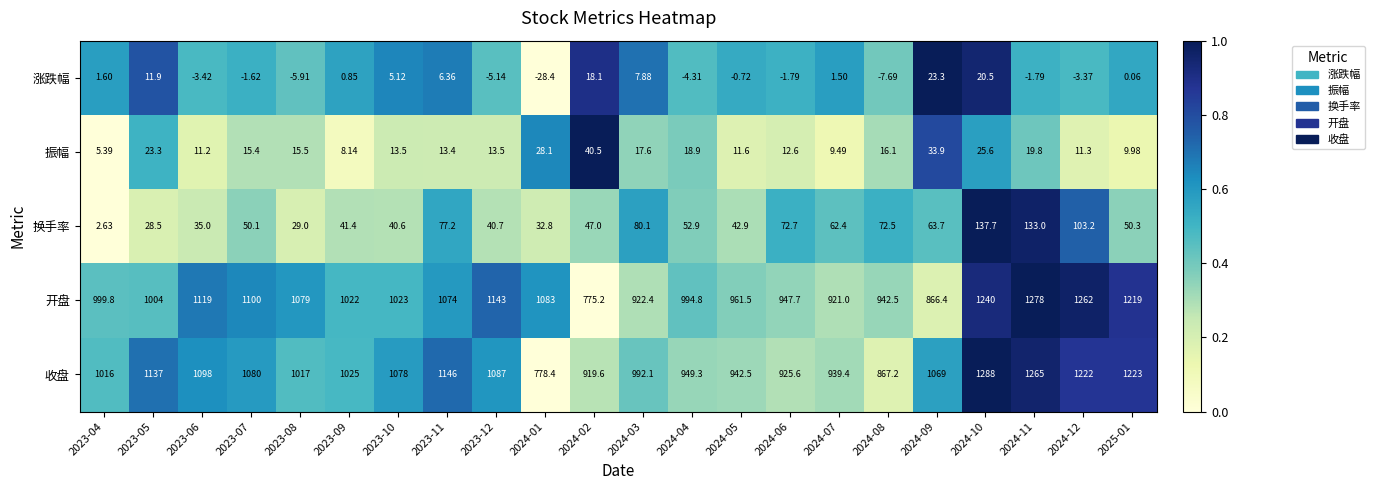

Which series has the largest total across all categories?

收盘